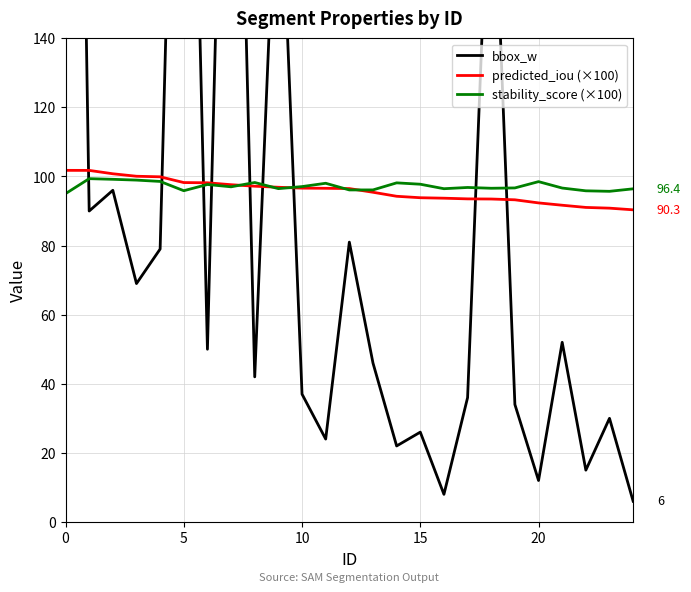

What are all the series names shown in the legend?

bbox_w, predicted_iou (×100), stability_score (×100)